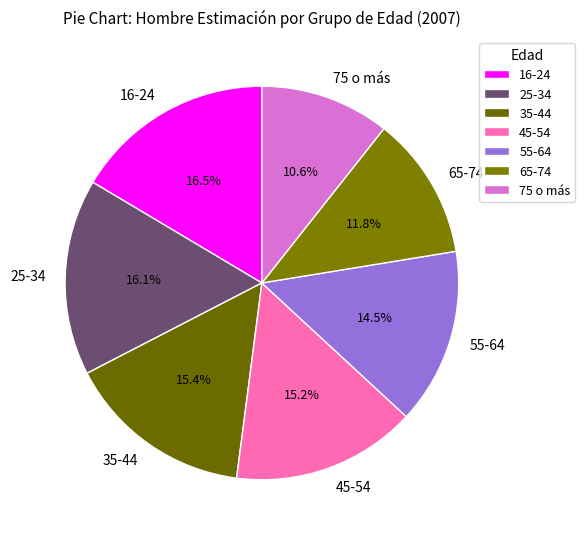

How many segments does this pie chart have?

7